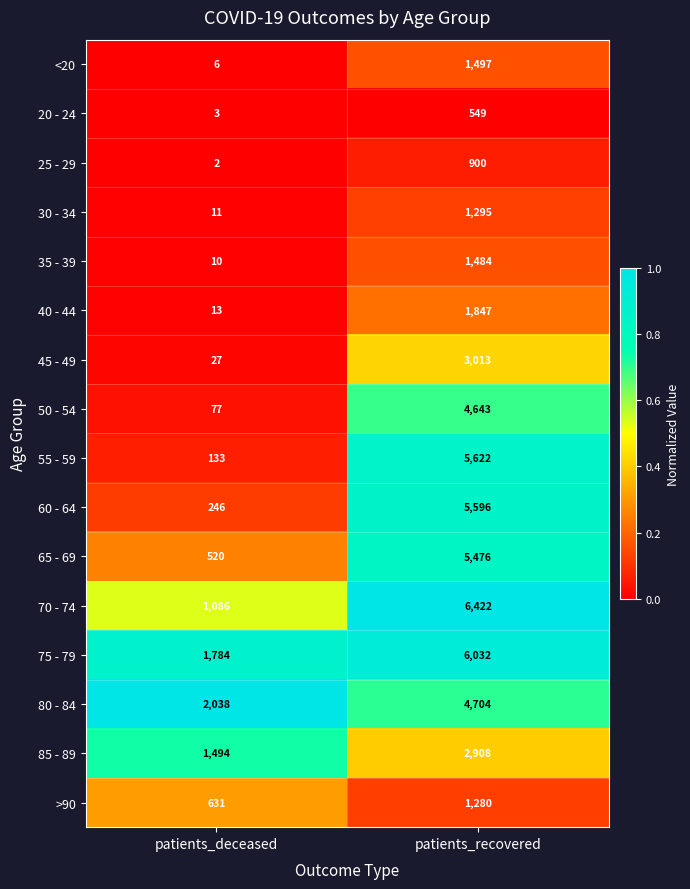

What is the sum of all 20 - 24 values?

552